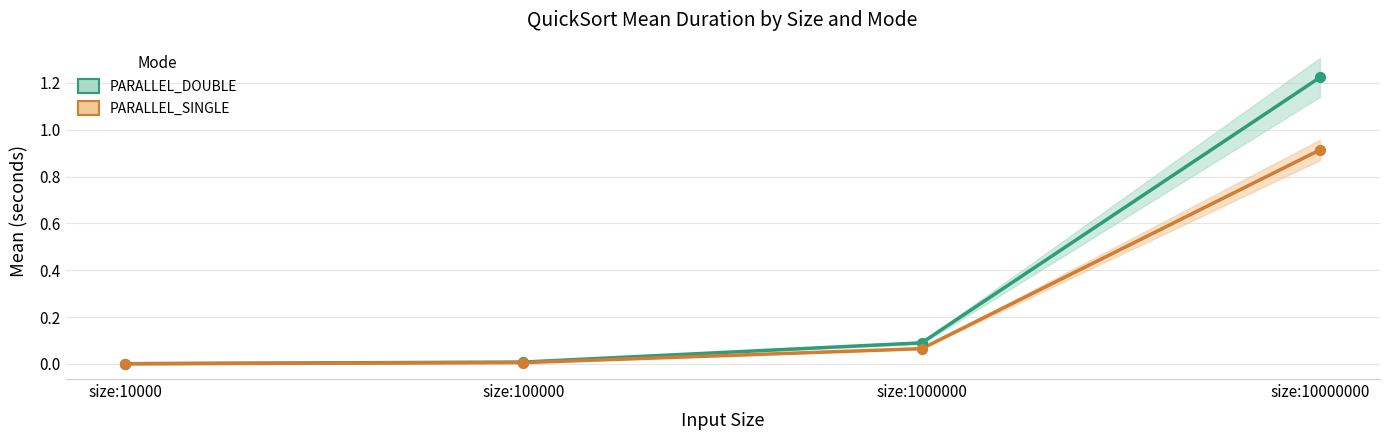

Which series has the largest total across all categories?

PARALLEL_DOUBLE